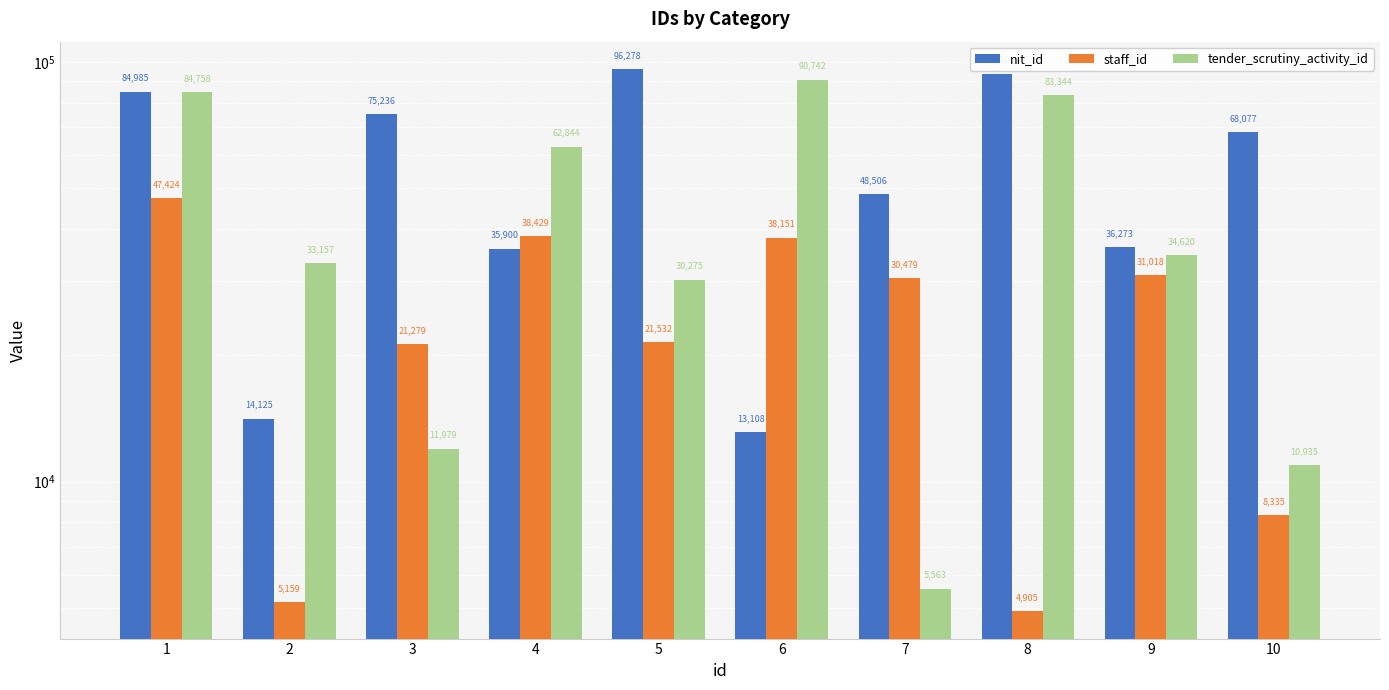

Rank the series by their maximum value, from lowest to highest.

staff_id, tender_scrutiny_activity_id, nit_id